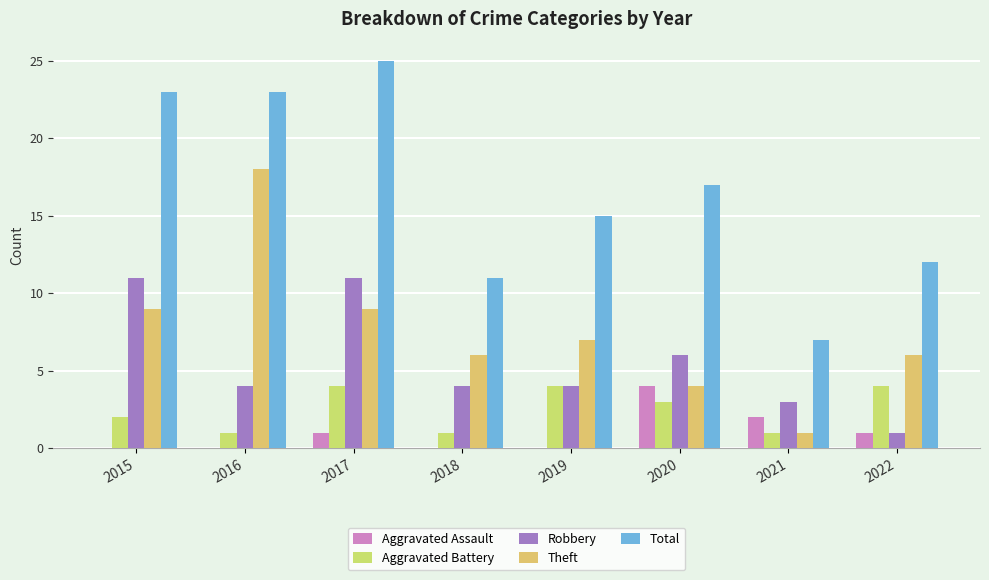

What are all the series names shown in the legend?

Aggravated Assault, Aggravated Battery, Robbery, Theft, Total